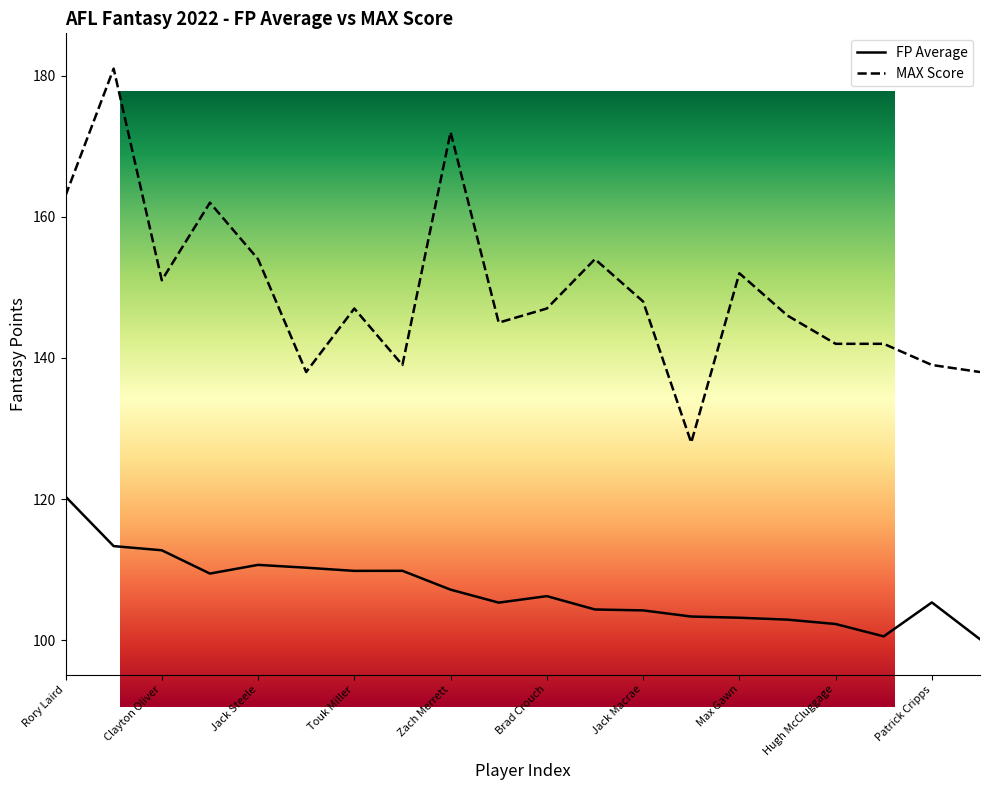

Which series has the widest spread of values?

MAX